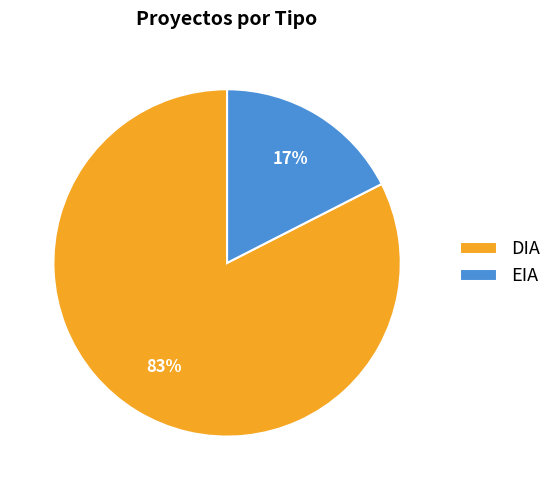

To the nearest percent, what is the average slice percentage?

50%